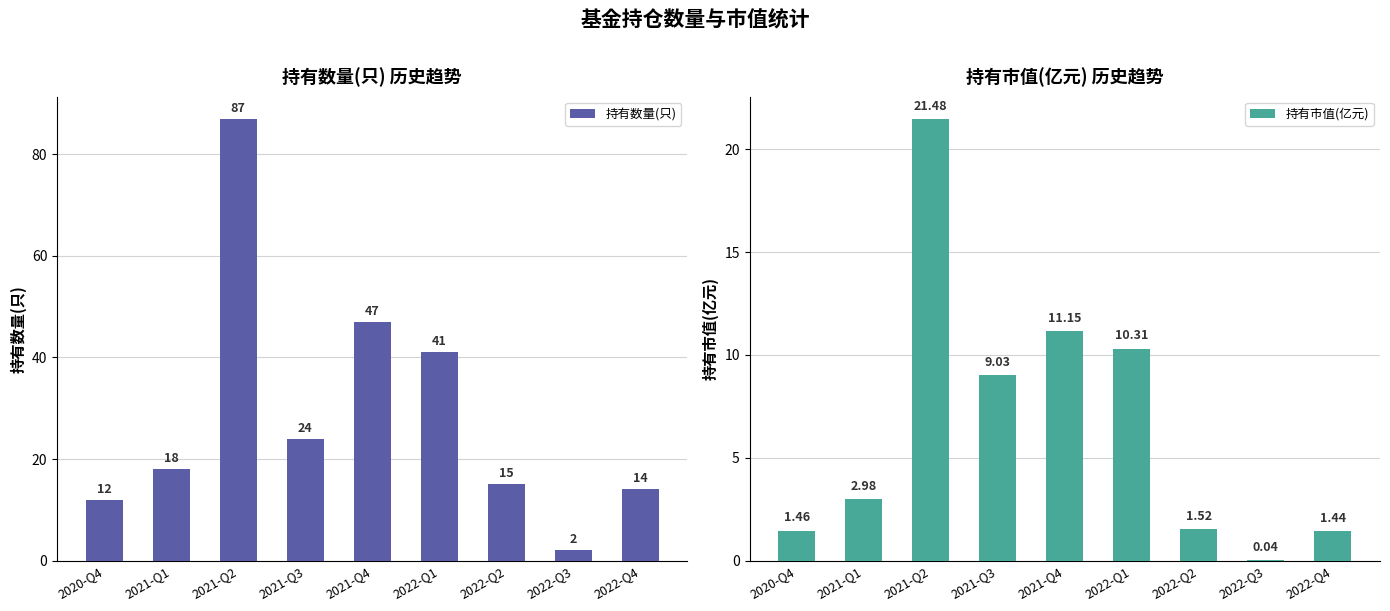

How many categories are shown in the chart?

9